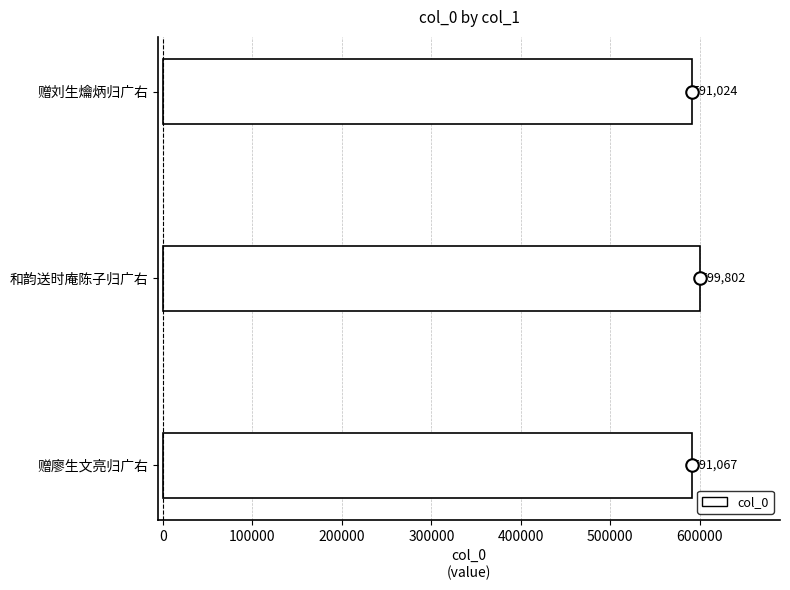

What is the ratio of the value at 赠廖生文亮归广右 to the value at 和韵送时庵陈子归广右?

1.0